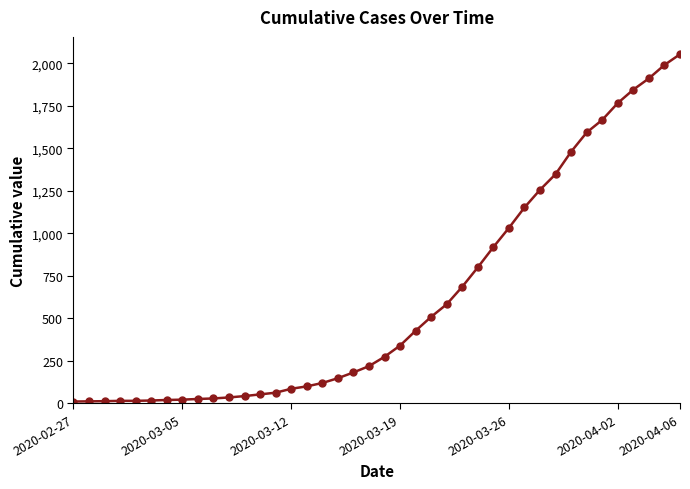

How many data points are less than 274?

20